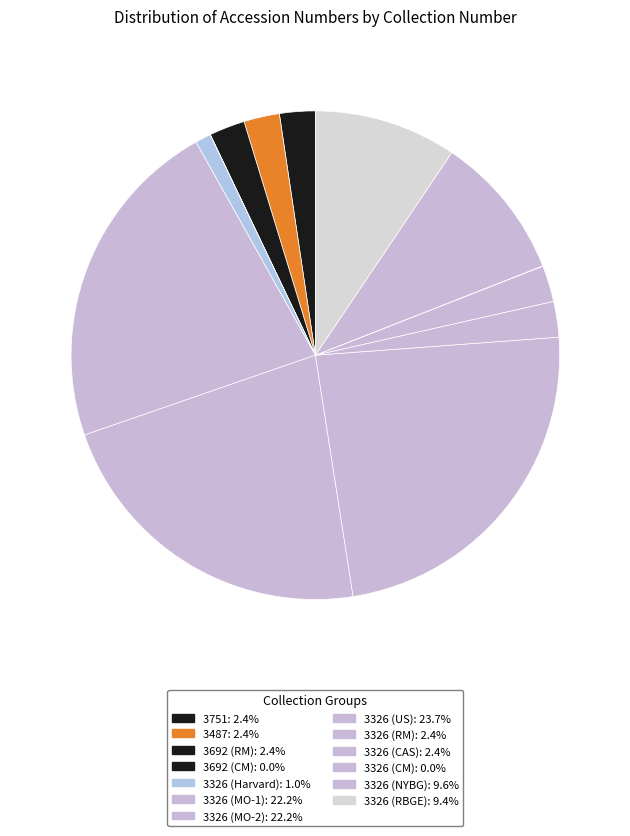

Does 3326 (Harvard) account for over 50% of the chart?

No